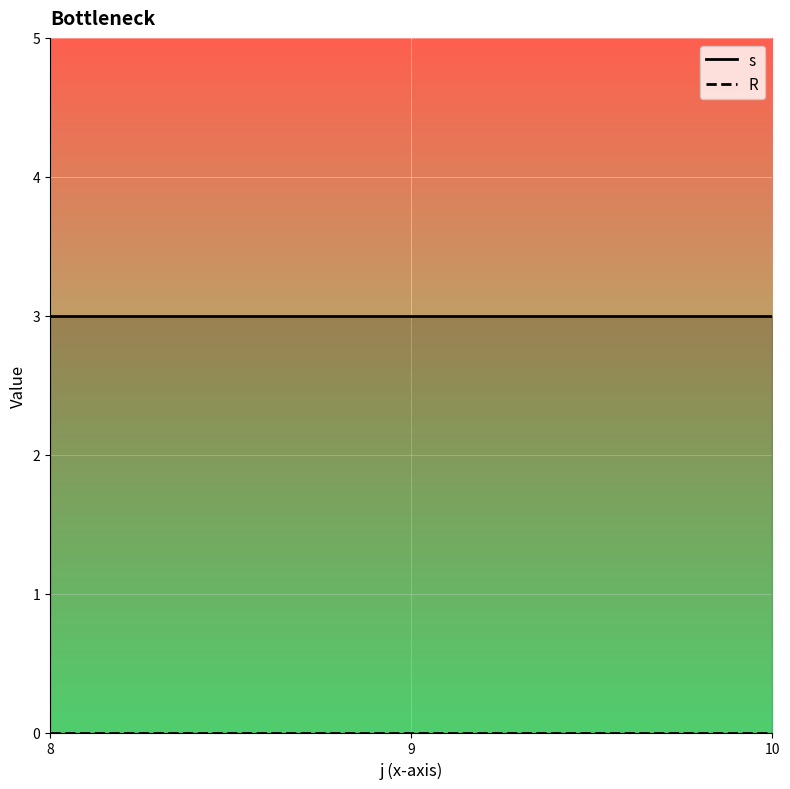

Reading right to left, transcribe all the data shown in this chart.

s: 3	3	3
R: 0	0	0